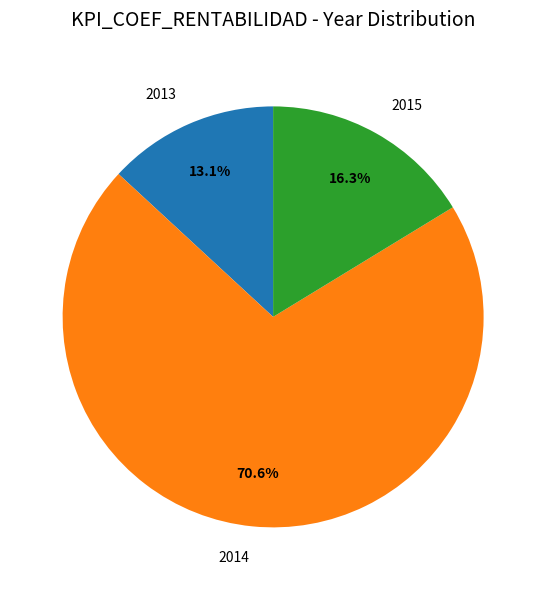

Which category has the smallest portion of the pie?

2013